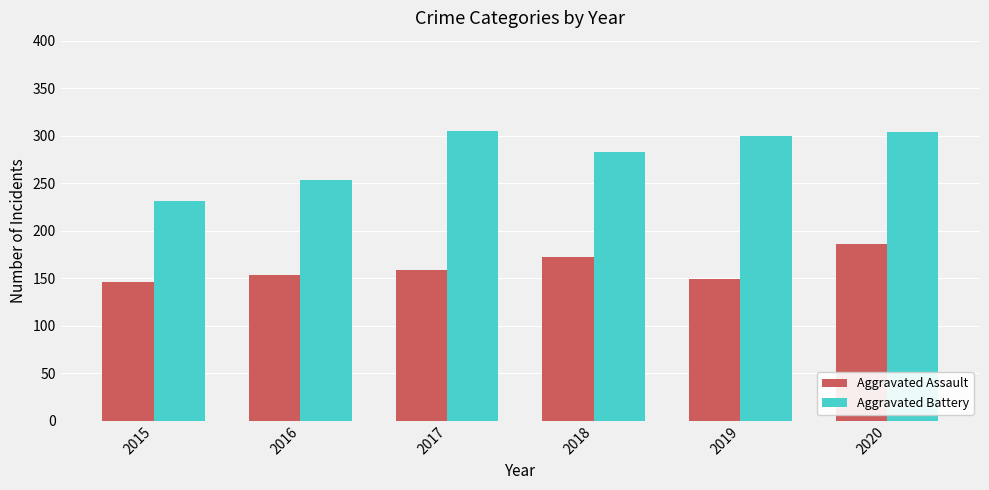

At which category is the sum across all series the highest?

2020